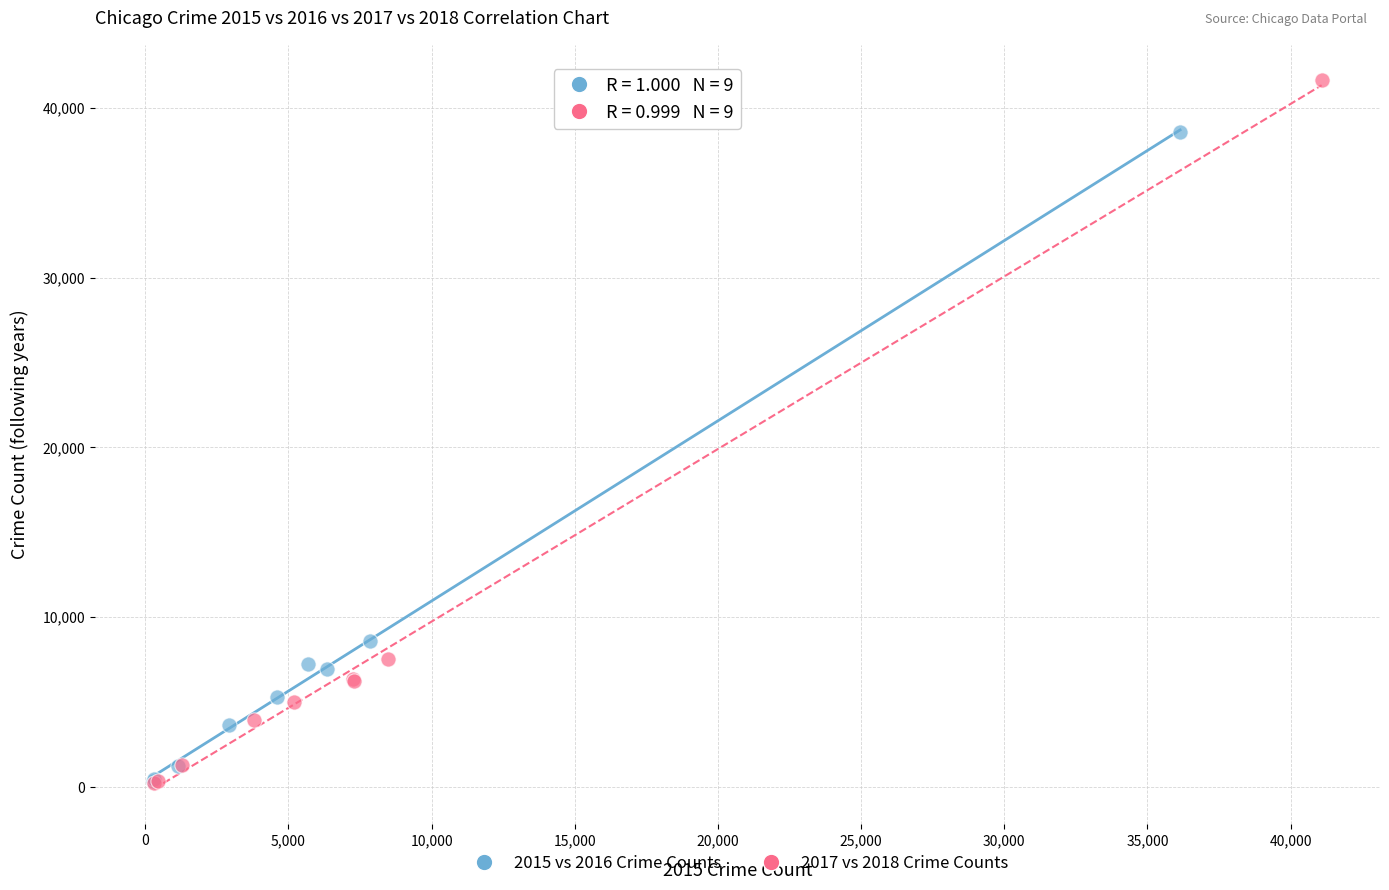

Which series contains the highest Y value?

2017 vs 2018 Crime Counts